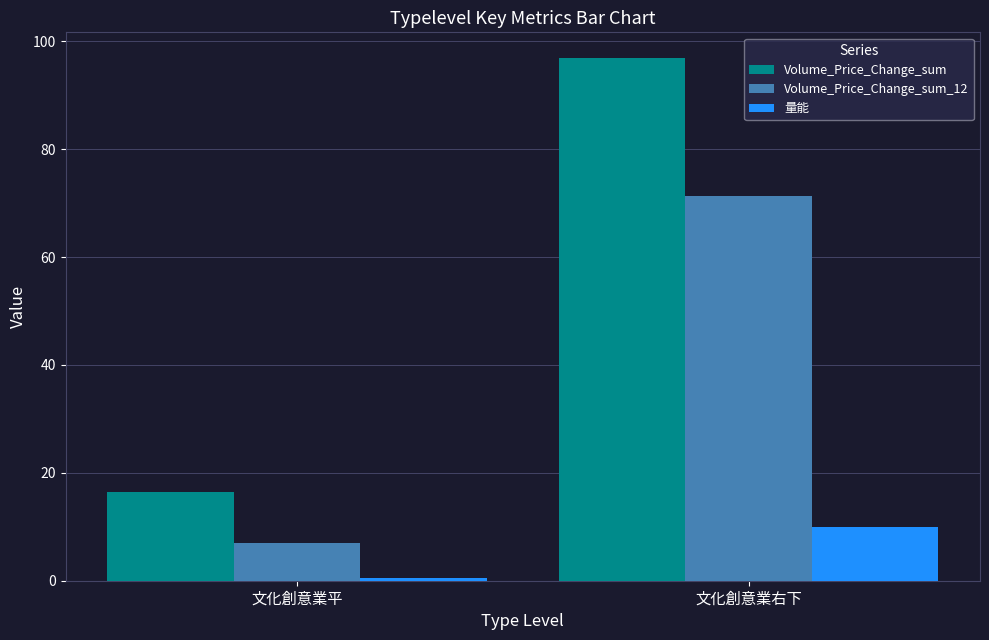

Reading left to right, extract all data points from this chart.

Volume_Price_Change_sum: 文化創意業平=16.4	文化創意業右下=96.8
Volume_Price_Change_sum_12: 文化創意業平=7.0	文化創意業右下=71.4
量能: 文化創意業平=0.5	文化創意業右下=9.9